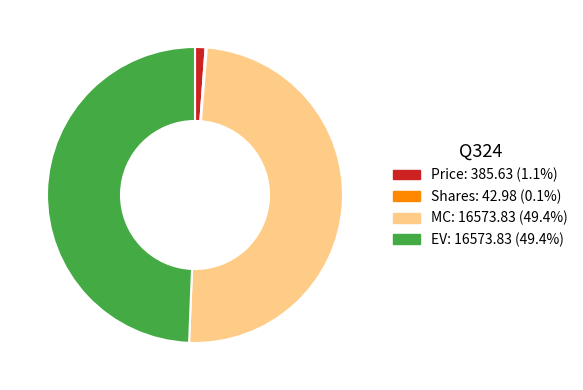

Does Price account for over 50% of the chart?

No